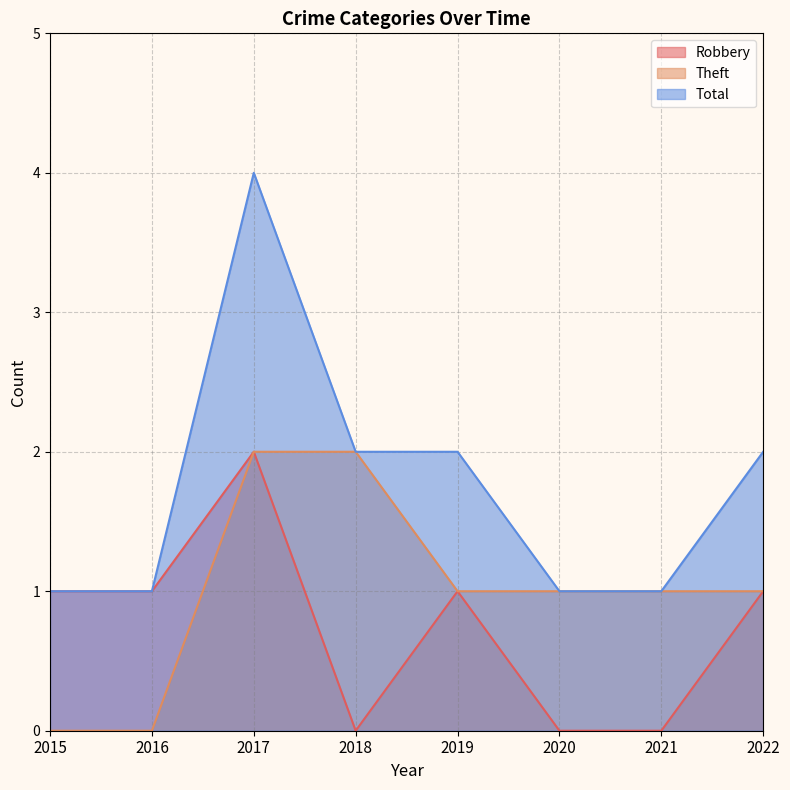

Count the Total values in the range 1 to 2.

7